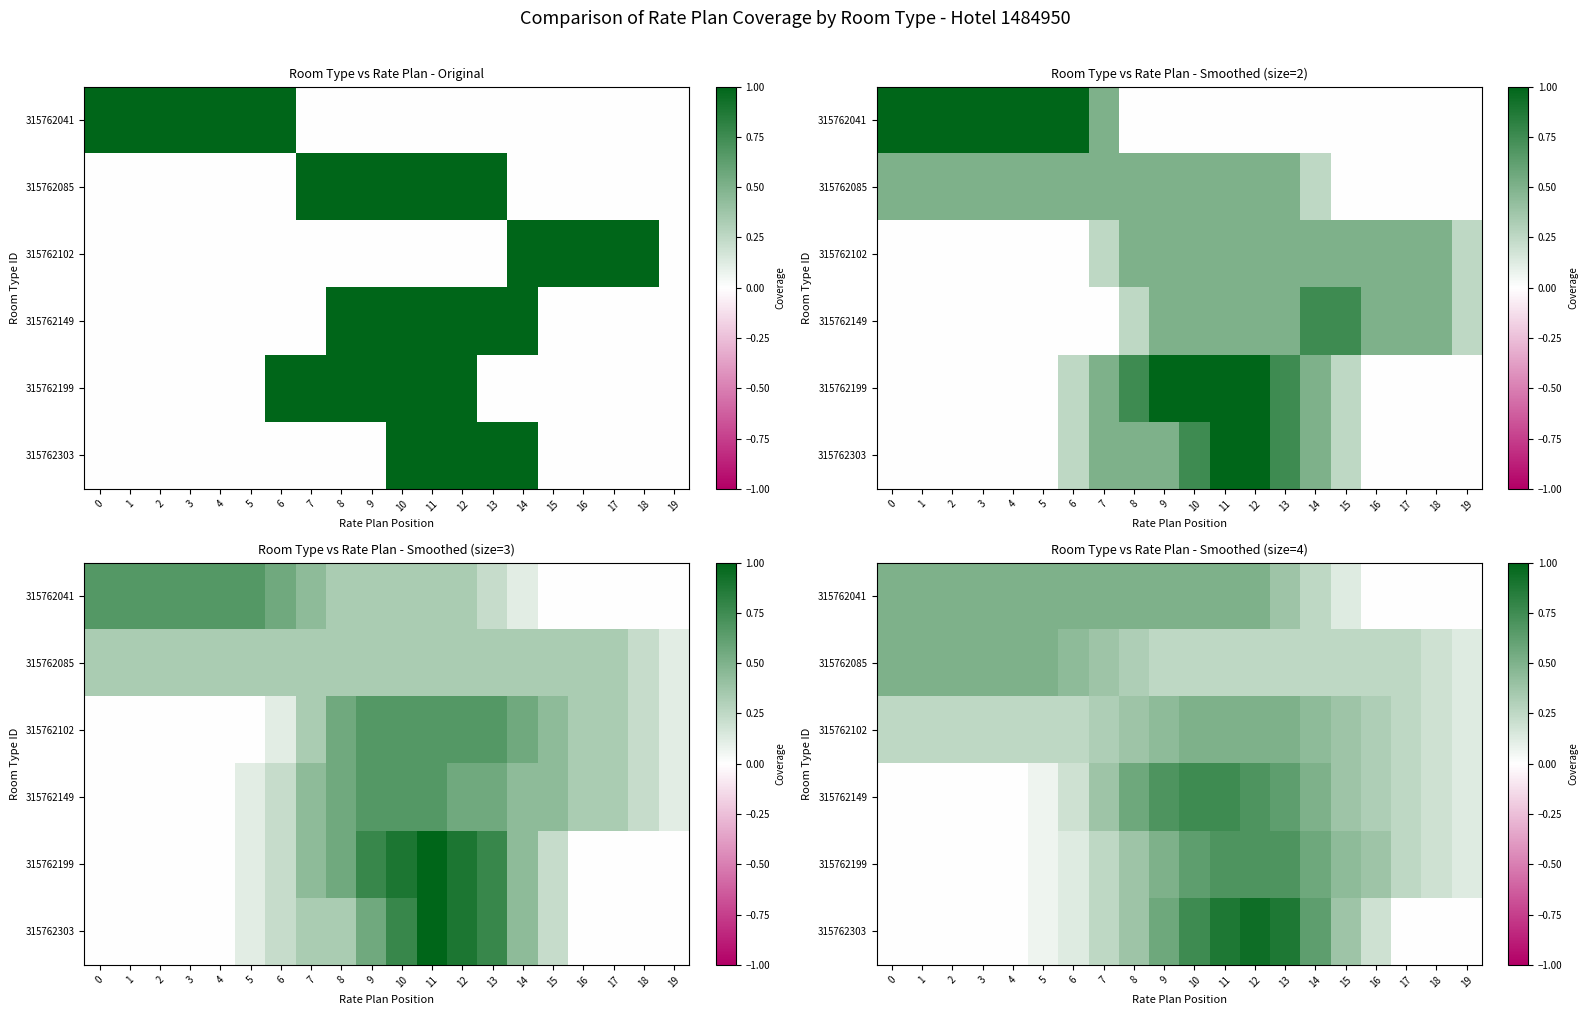

How many data points does each series have?

20